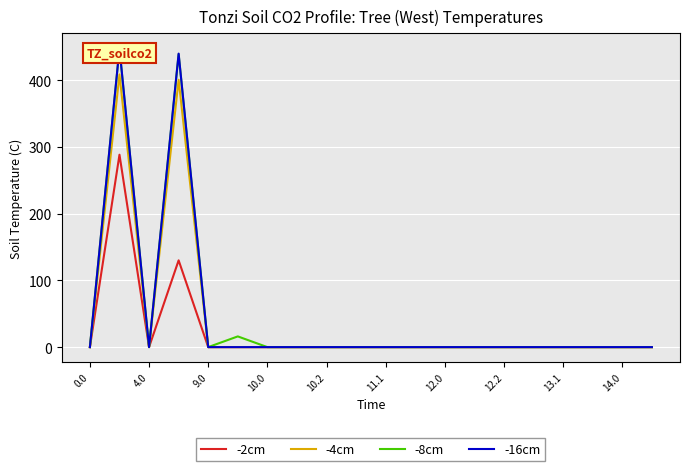

Does the chart display data point markers on the line(s)?

No